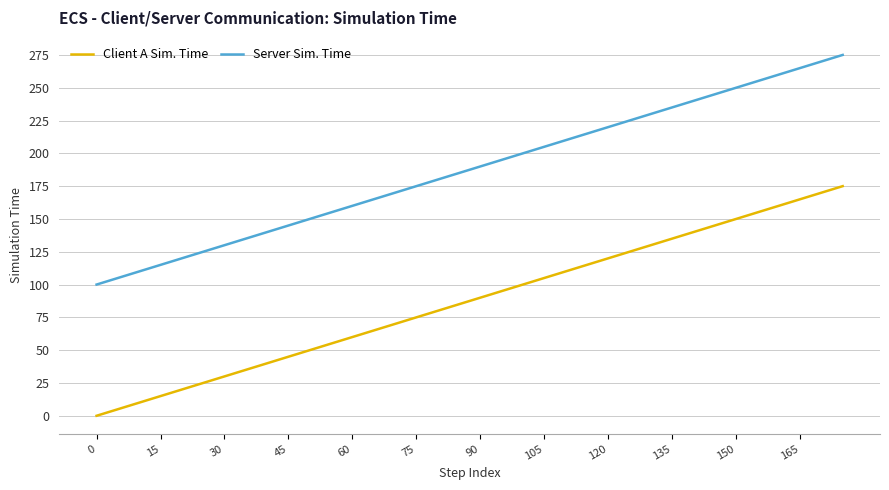

True or false: Server Sim. Time and Client A Sim. Time intersect in this chart.

False